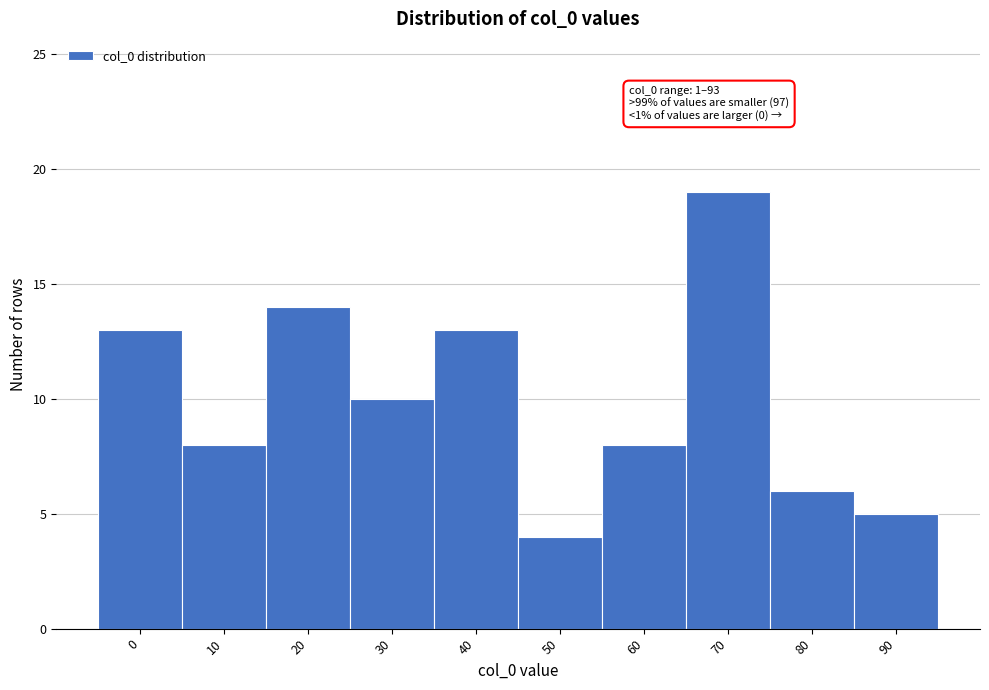

Reading left to right, extract all data points from this chart.

13	8	14	10	13	4	8	19	6	5